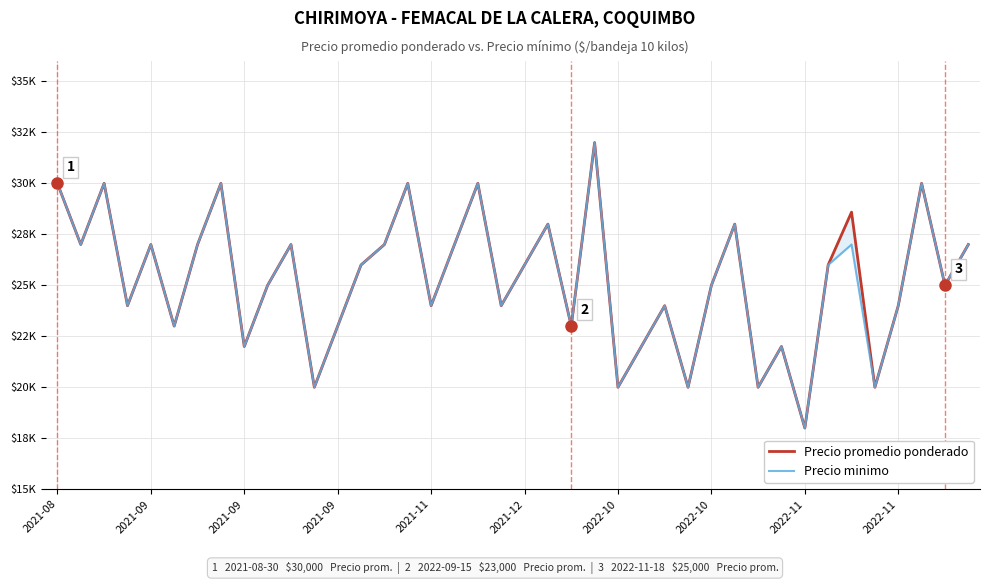

How many values in the Precio minimo series are below 26000?

20